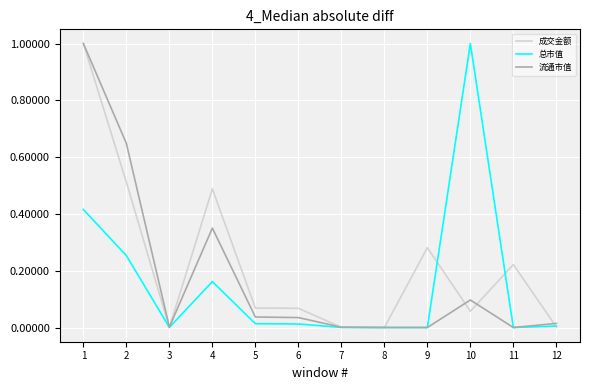

Is the value of 流通市值 at 3 greater than the value of 成交金额 at 6?

No